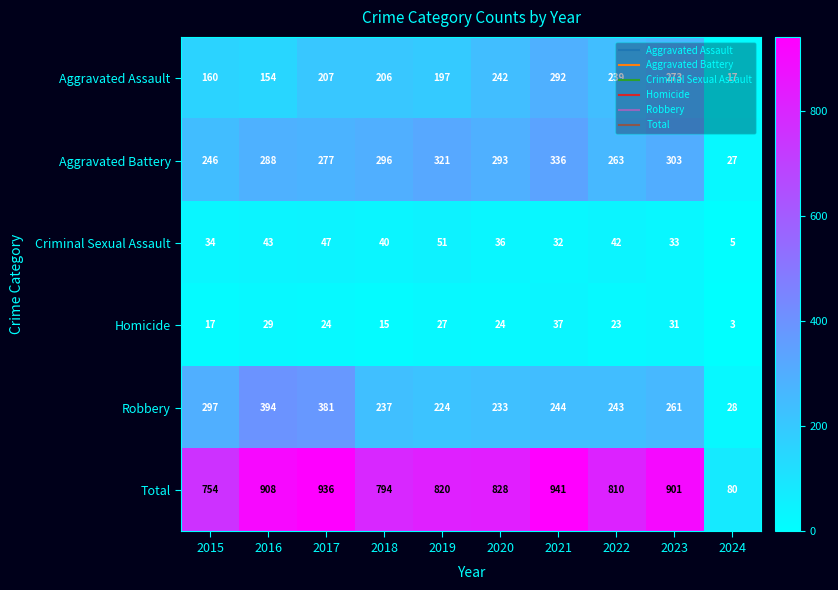

Which label corresponds to the largest value in the chart?

2021